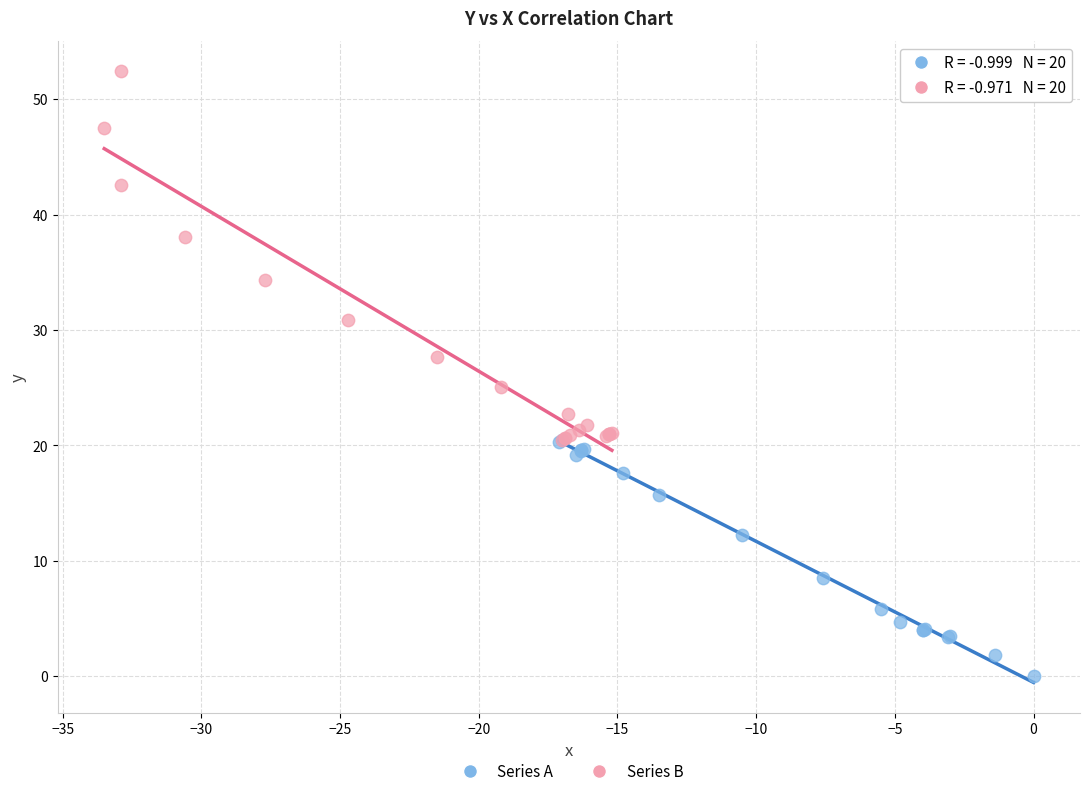

Which series contains the highest Y value?

Series B